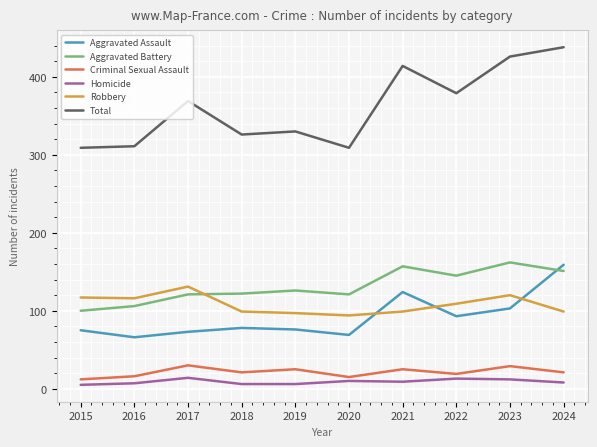

At which category does Robbery reach its first local peak?

2017